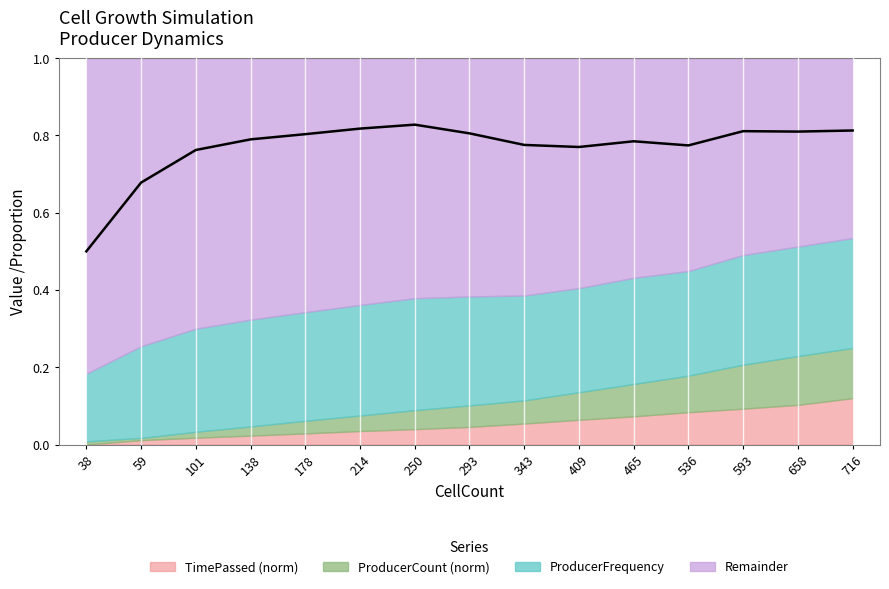

What is the value of the 13th point from the left?

0.8